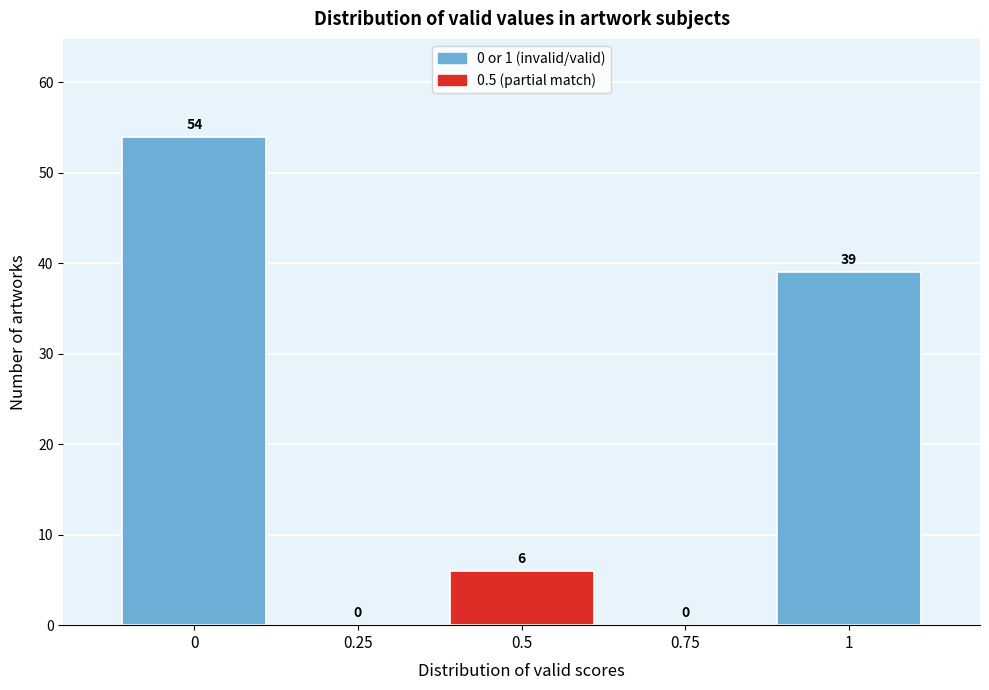

Reading left to right, list every bar in this chart as the range it spans on the x-axis followed by its height. The bar edges are not printed on the chart, so give them approximately, as read against the axis.

-0.125 to 0.125: 54
0.125 to 0.375: 0
0.375 to 0.625: 6
0.625 to 0.875: 0
0.875 to 1.125: 39